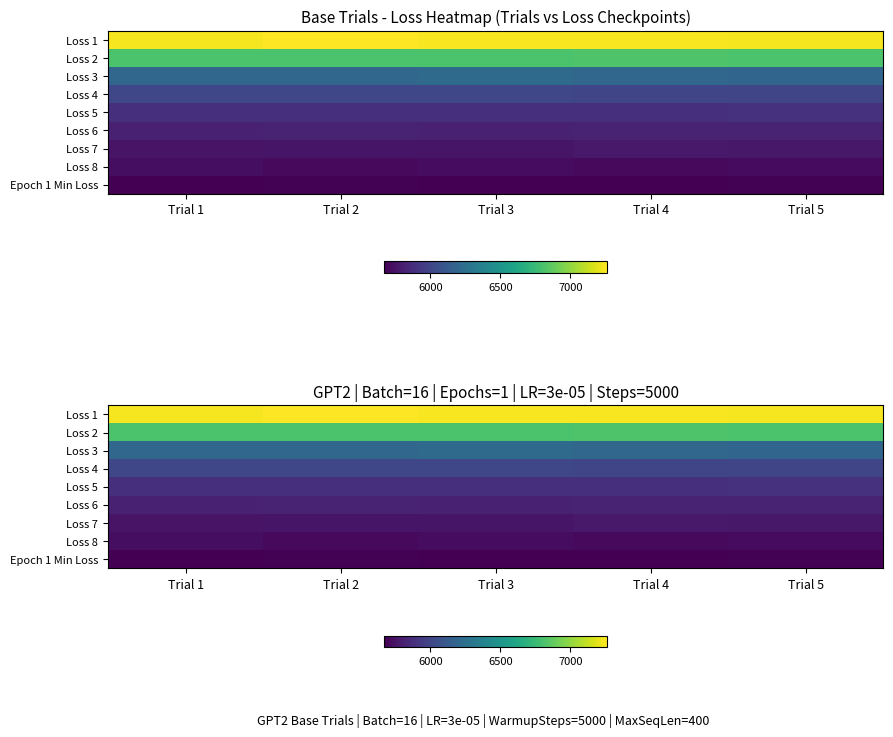

Count the number of data series in this chart.

9